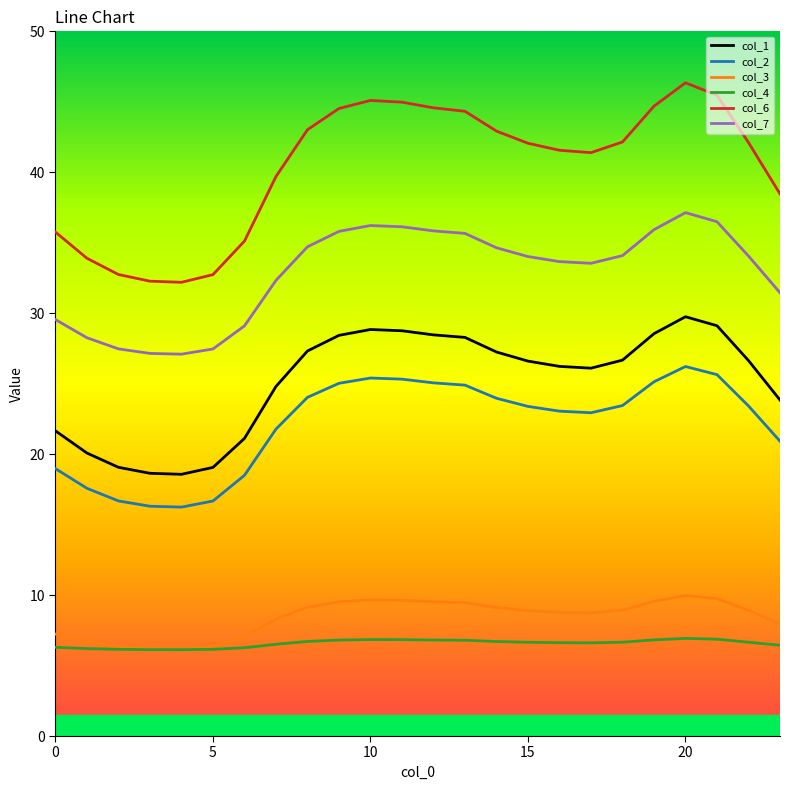

Rank the series by their maximum value, from highest to lowest.

col_6, col_7, col_1, col_2, col_3, col_4